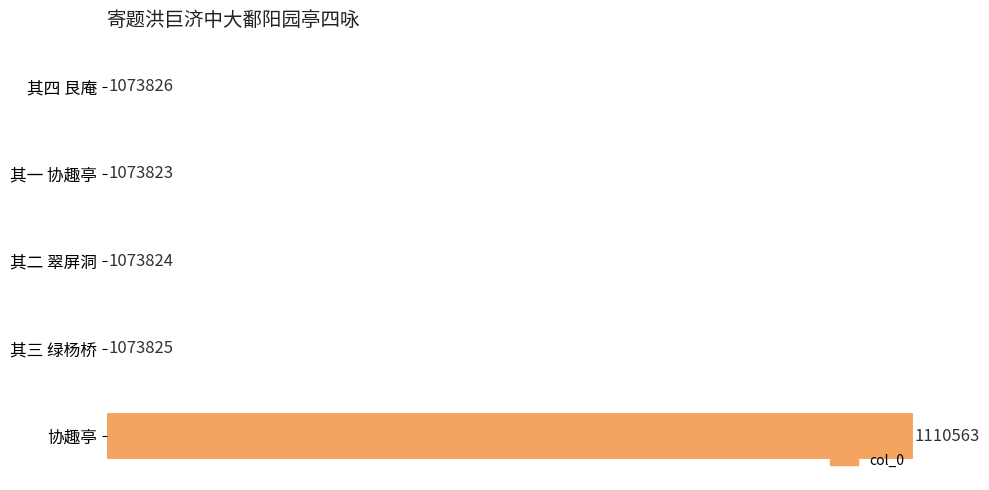

What is the average value?

1081172